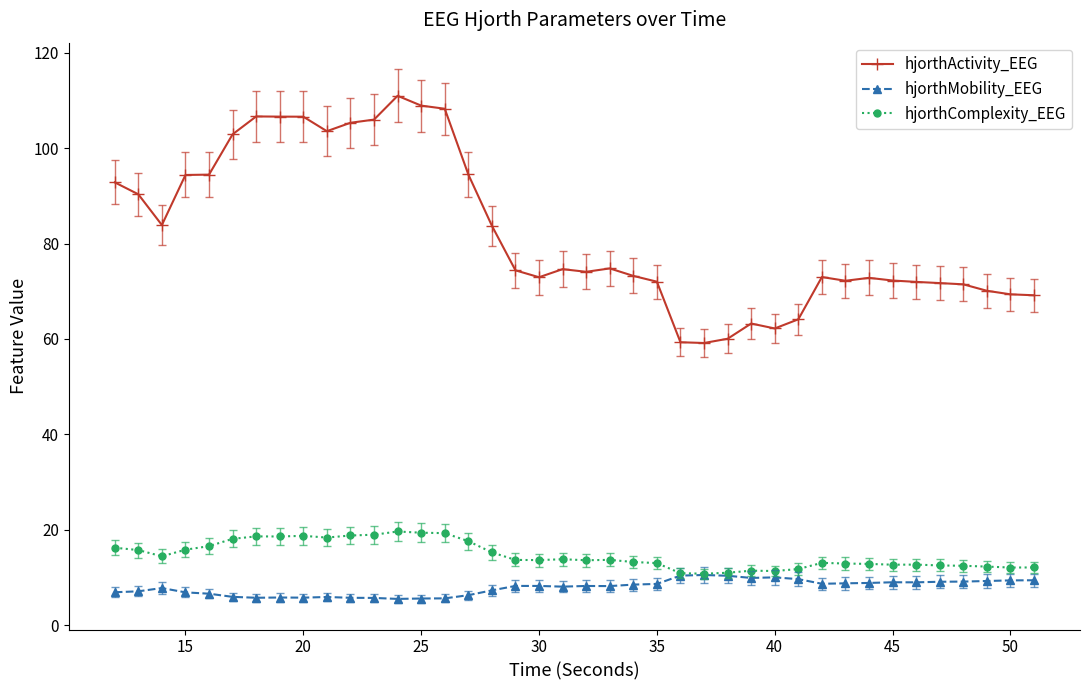

What is the value of the hjorthMobility_EEG point at the 1st from the left?

6.9